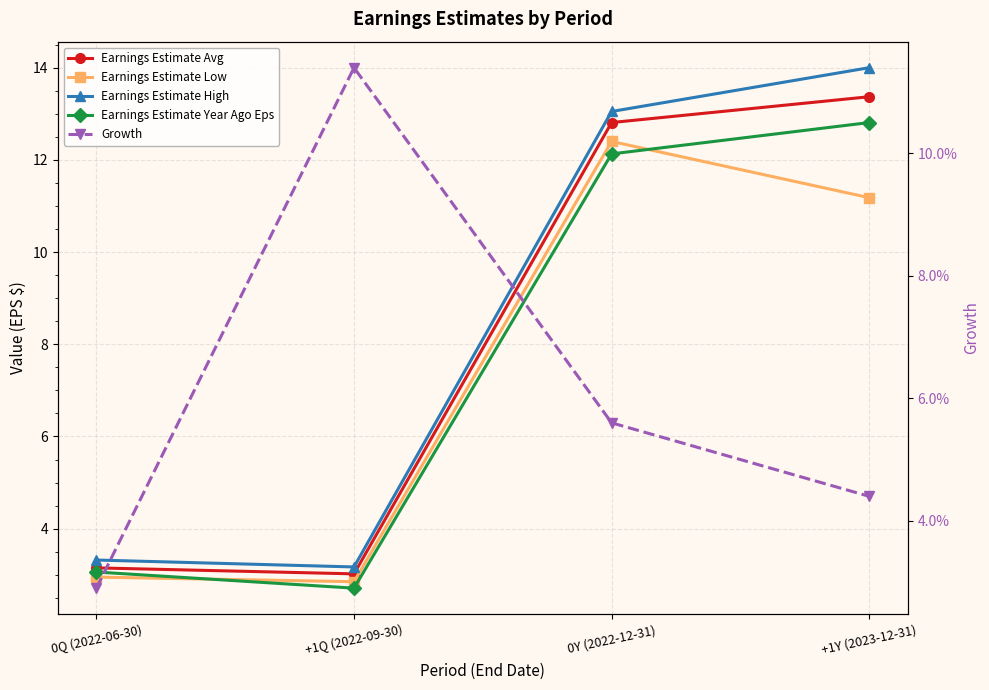

At which category is the sum across all series the highest?

+1Y (2023-12-31)